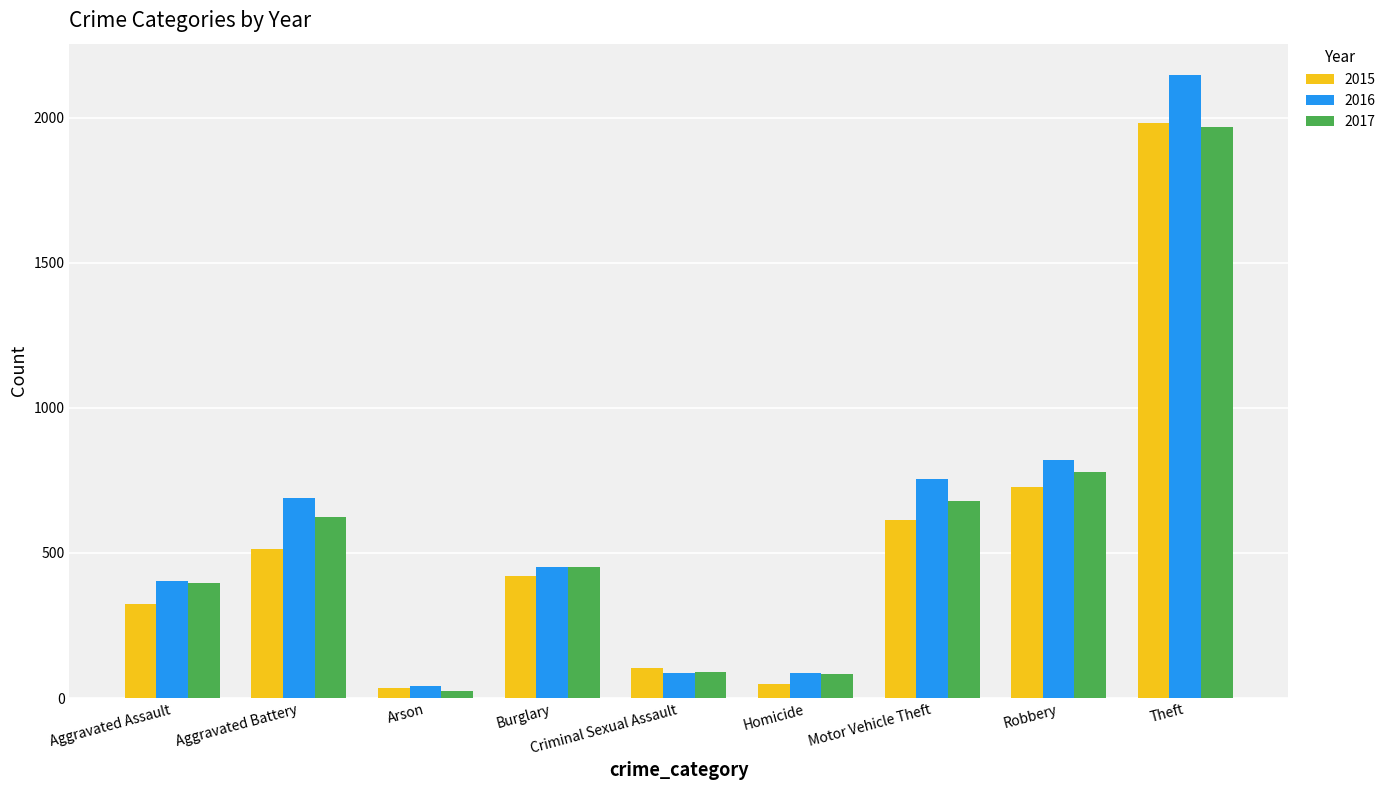

Does the chart contain stacked bars?

No